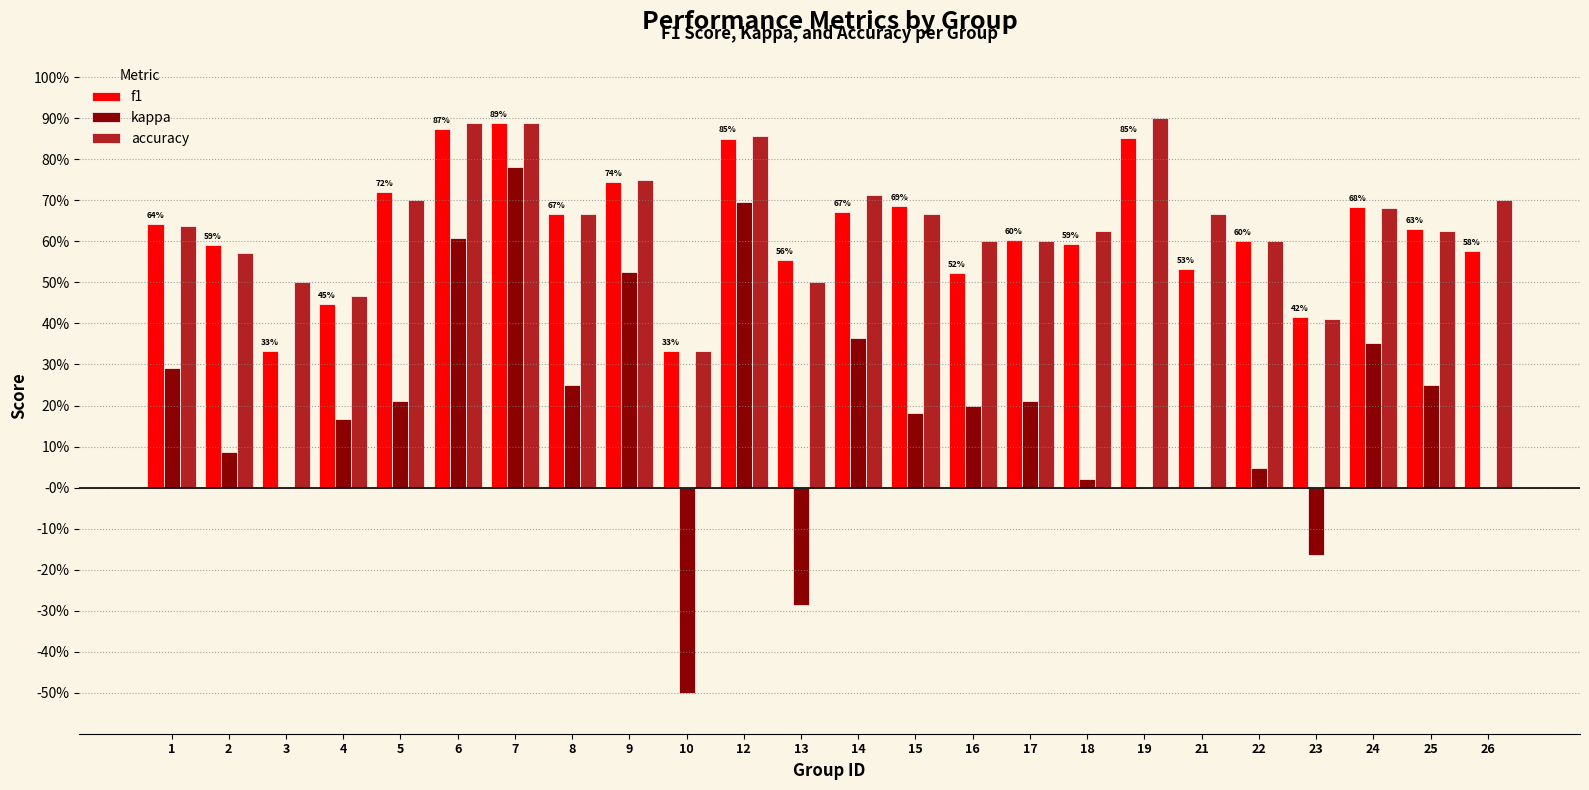

Is the value of kappa at 7 greater than the value of f1 at 24?

Yes